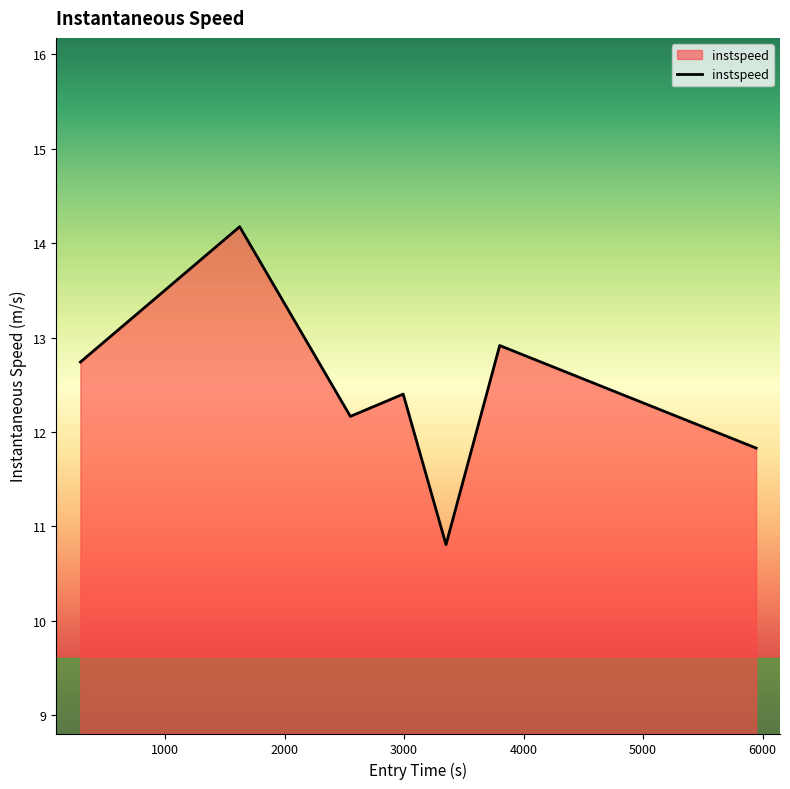

How many interior local valleys (lower than both neighbors) does the data have?

2